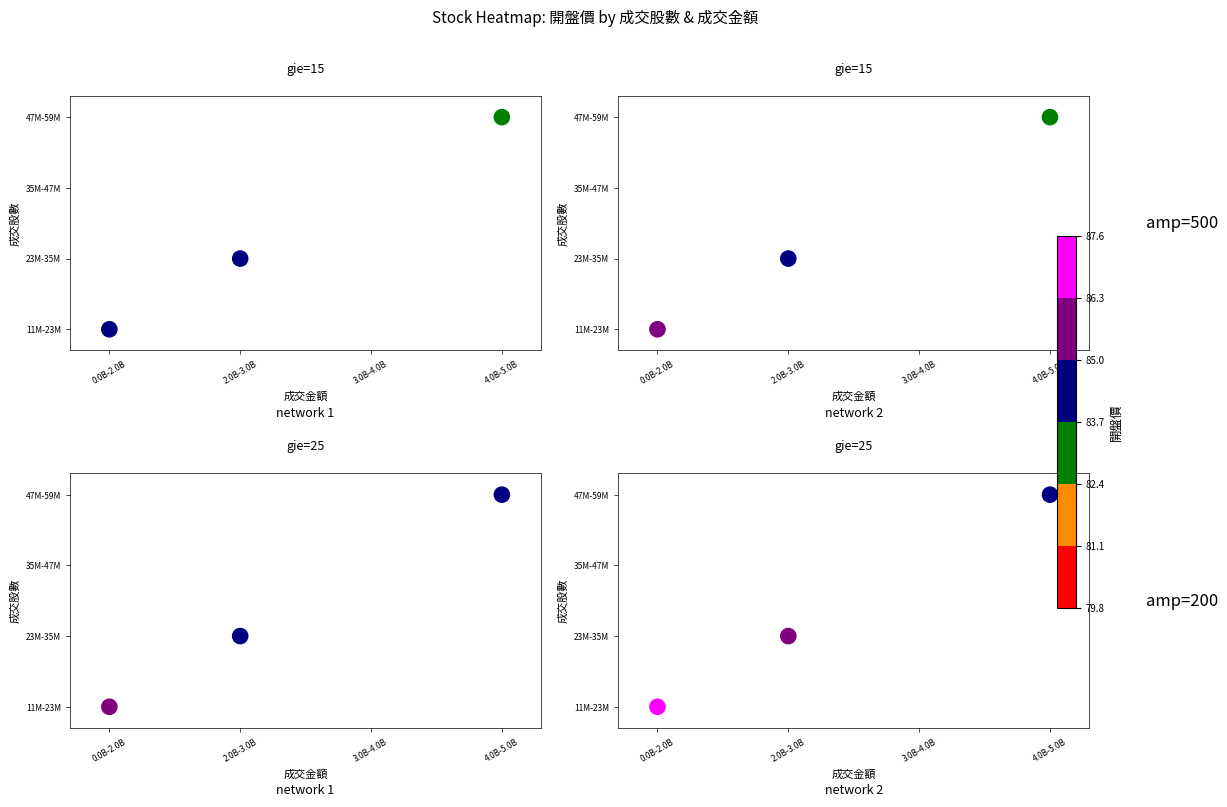

At which label is the value closest to 0?

0.0B-2.0B